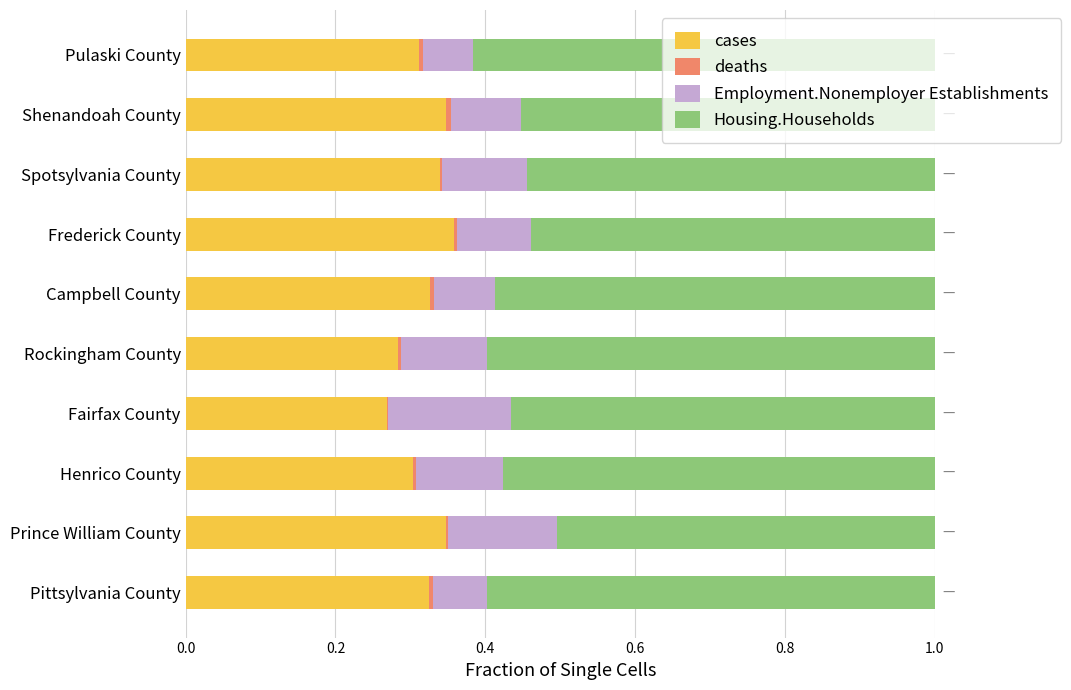

True or false: cases has a value of 0.5 at Prince William County.

False